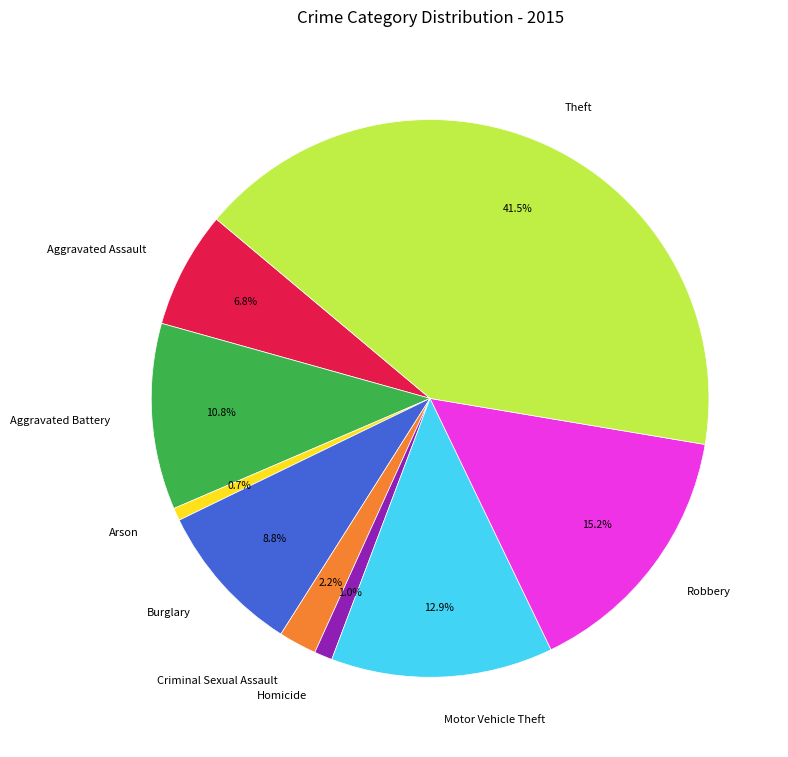

Does Aggravated Battery account for over 50% of the chart?

No